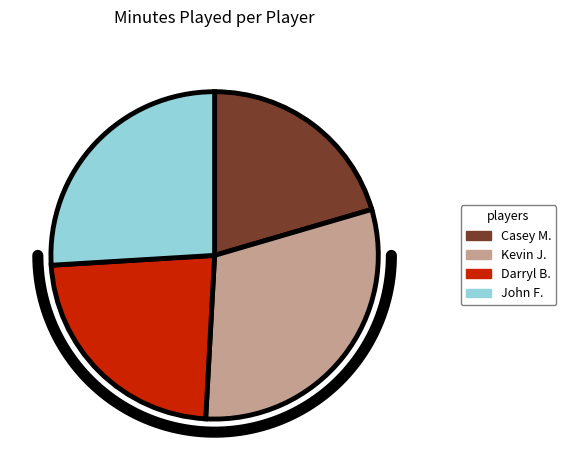

Do Kevin Jones and Jonnie West together represent more than half of the pie?

No